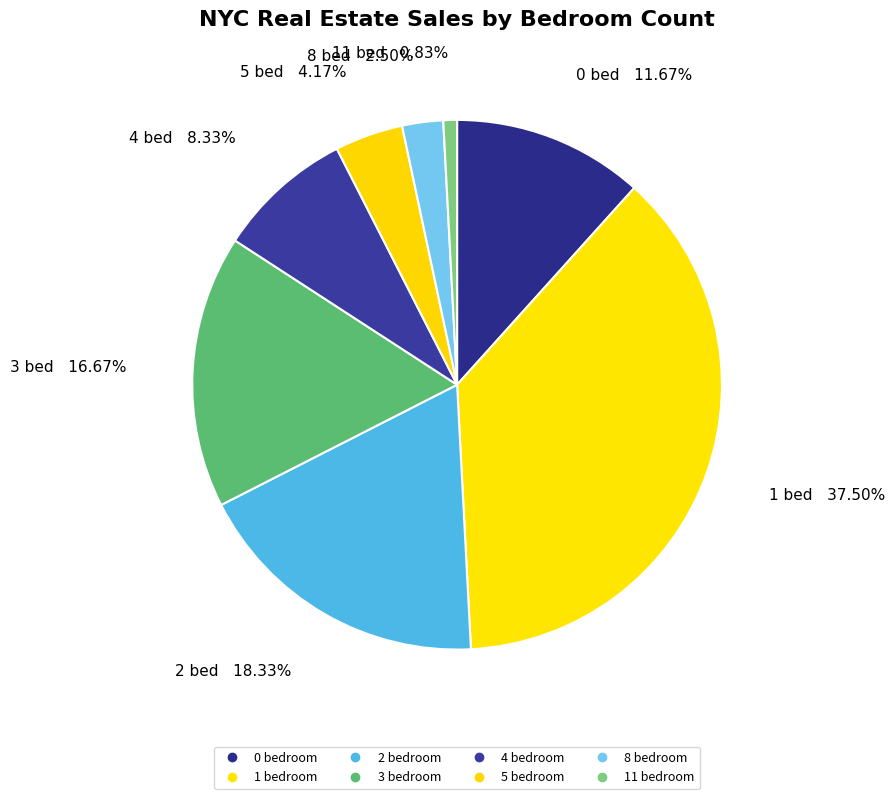

How many slices are in this pie chart?

8